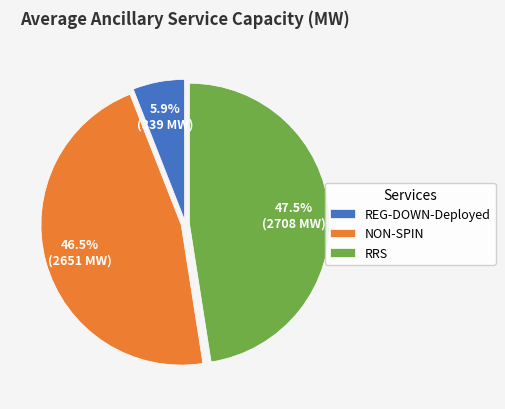

Does any single category account for the majority?

No